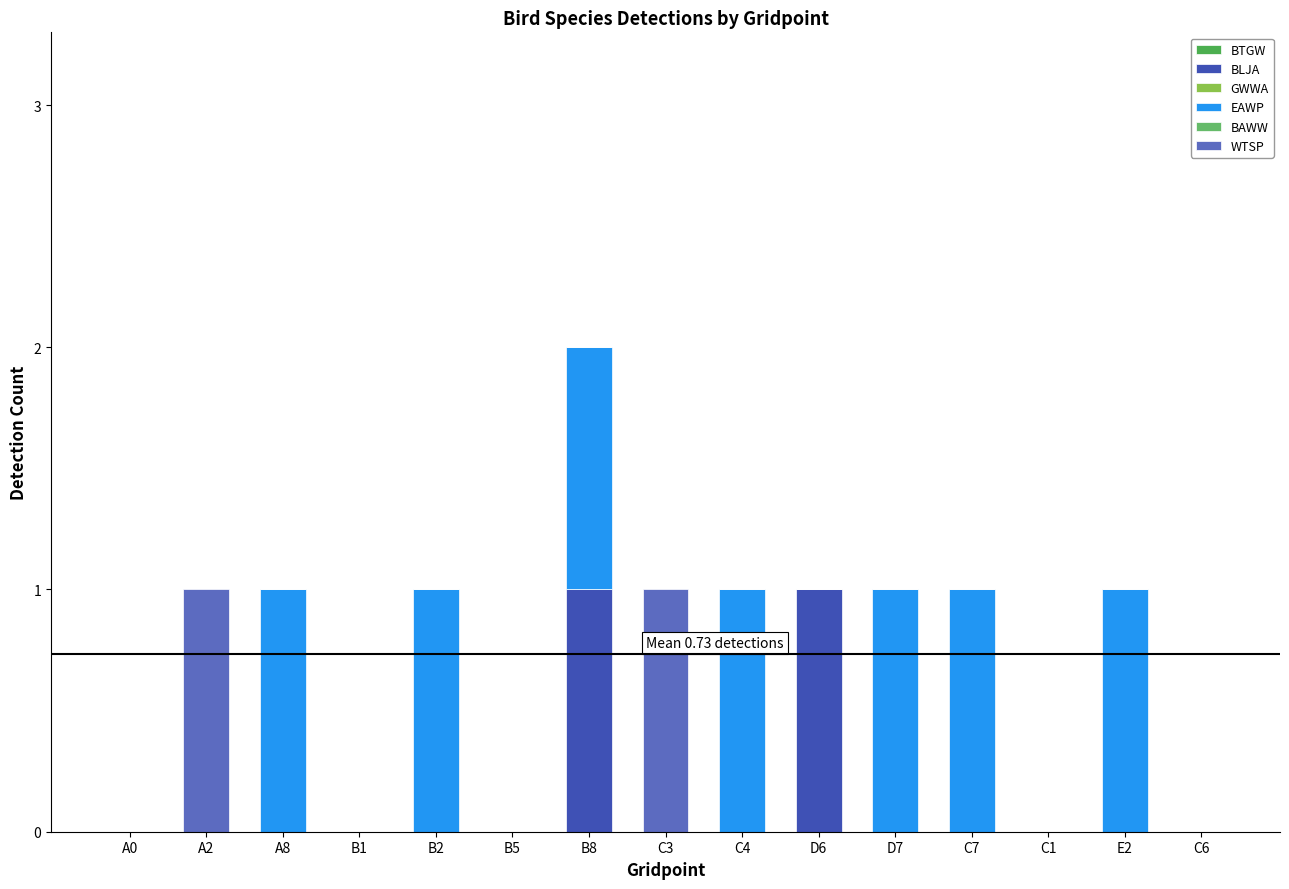

Does the chart contain stacked bars?

Yes